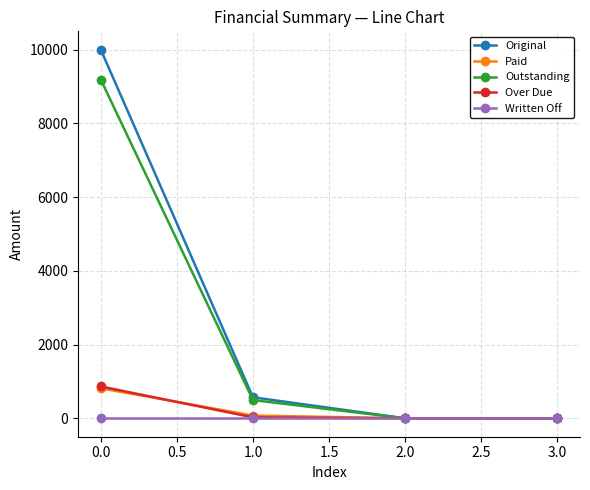

Count the number of categories in the chart.

4